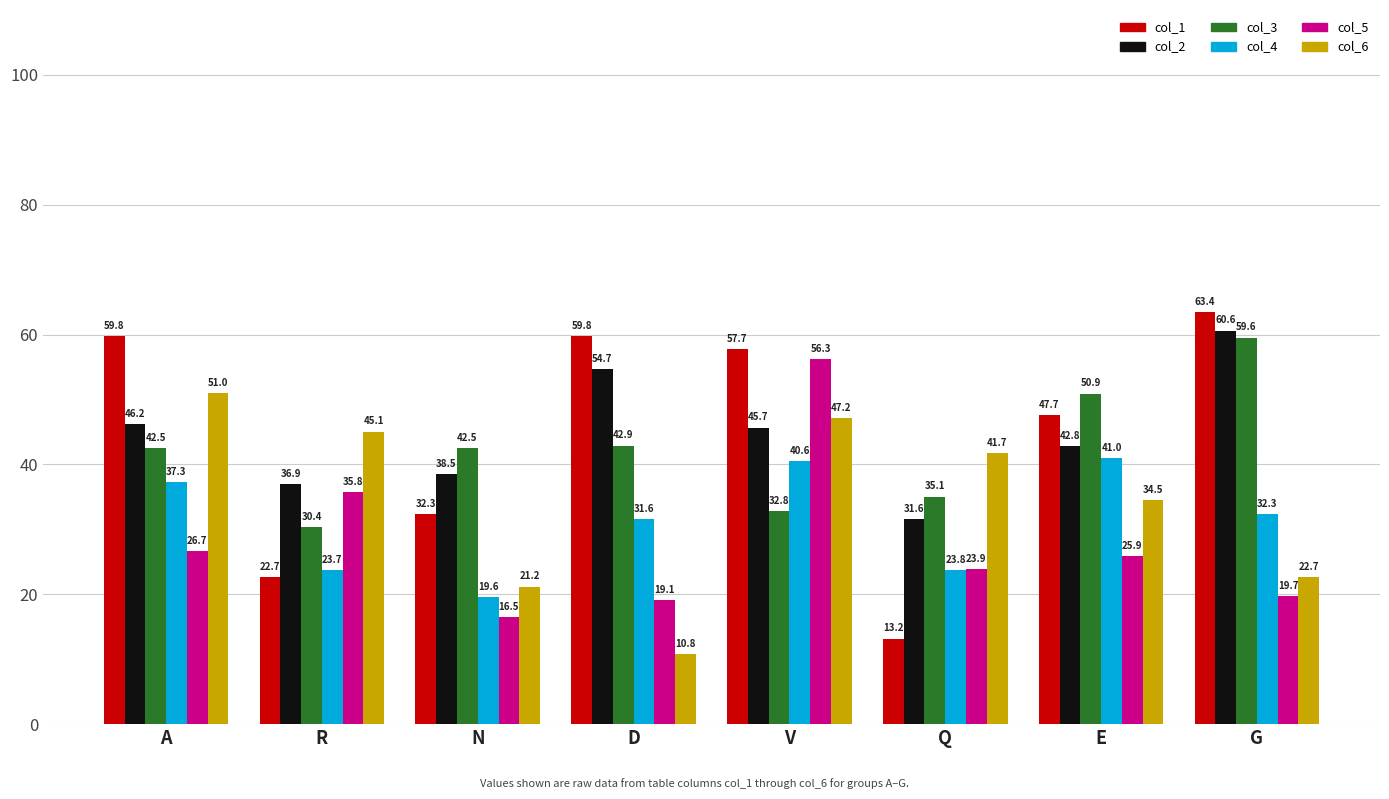

Read the col_2 value at N.

38.5